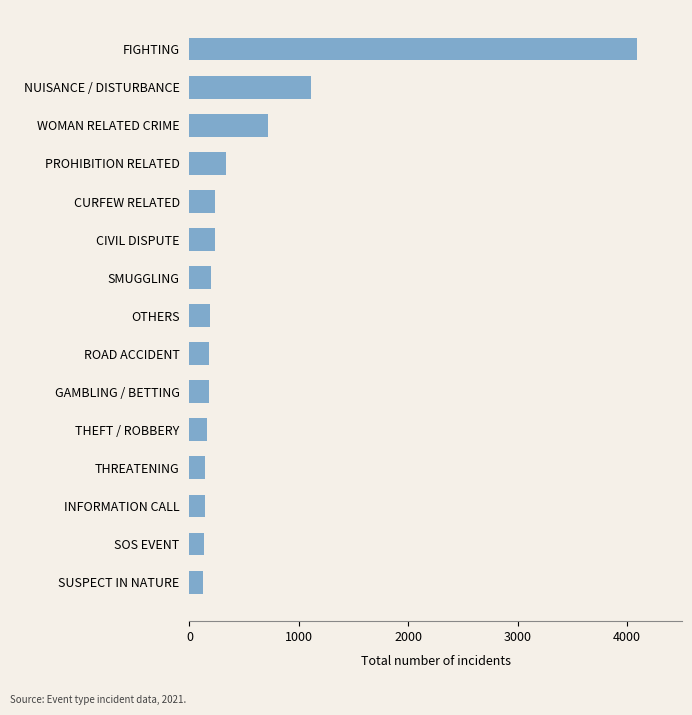

What is the difference between the second highest and minimum values?

995